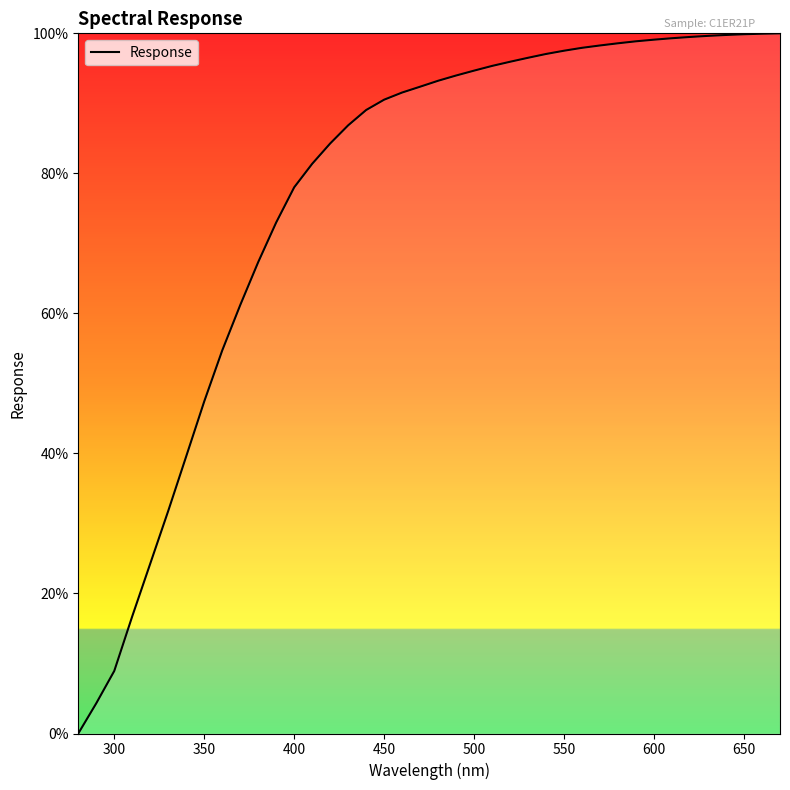

What is the difference between the maximum and minimum values?

100.0